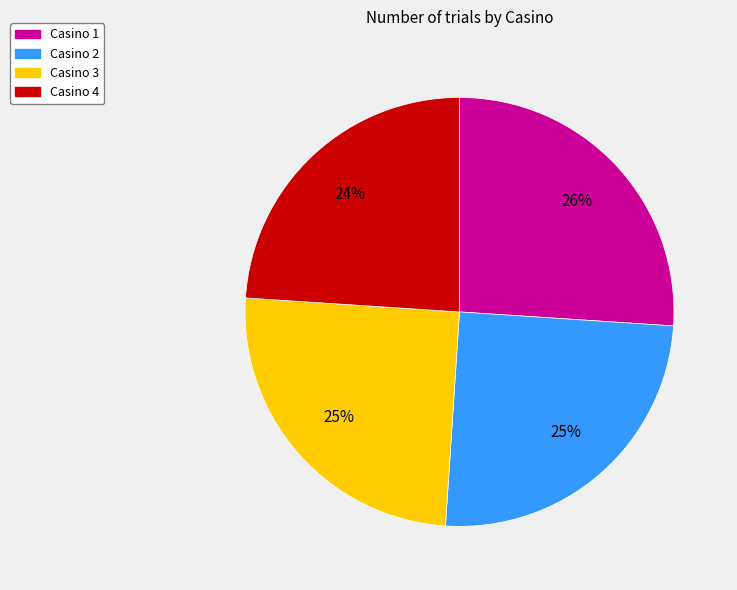

Do Casino 4 and Casino 2 together represent more than half of the pie?

No